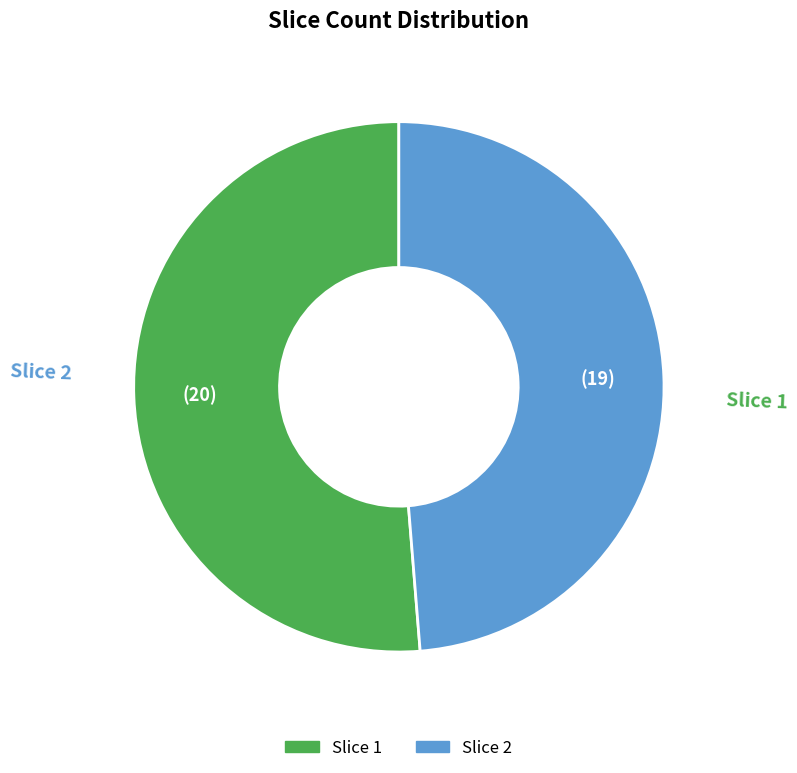

Is there a majority slice in this chart?

Yes